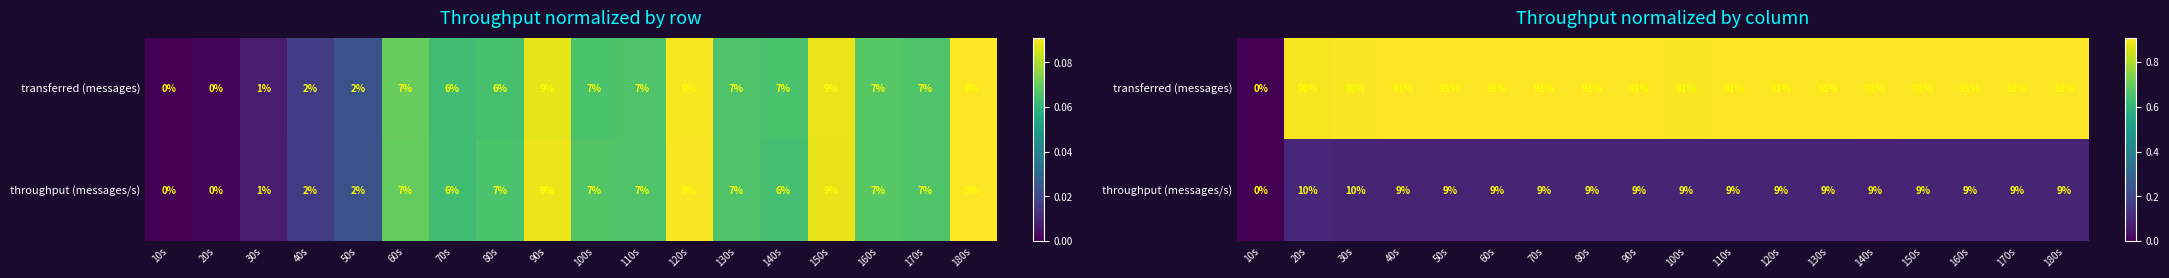

Rank the series by their average value, from highest to lowest.

transferred (messages), throughput (messages/s)